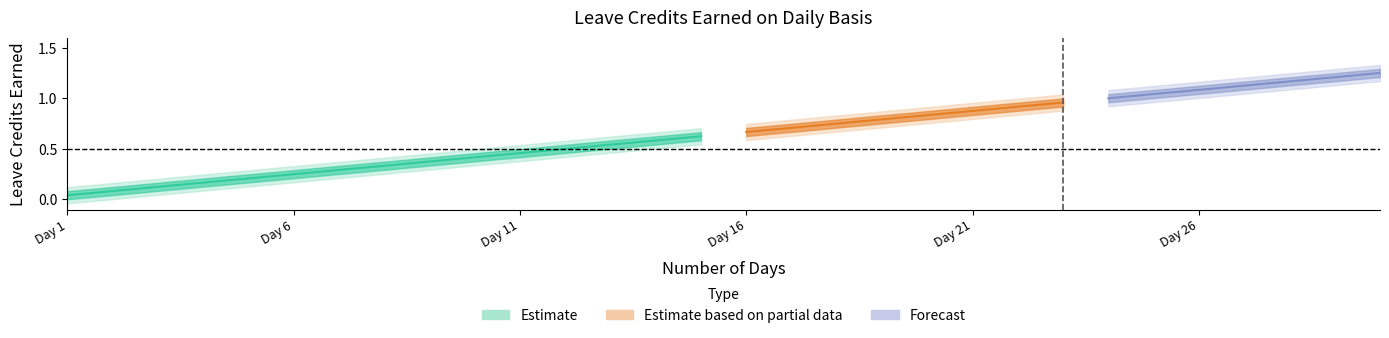

The VL Earned series shows 0.8 at 12. True or false?

False